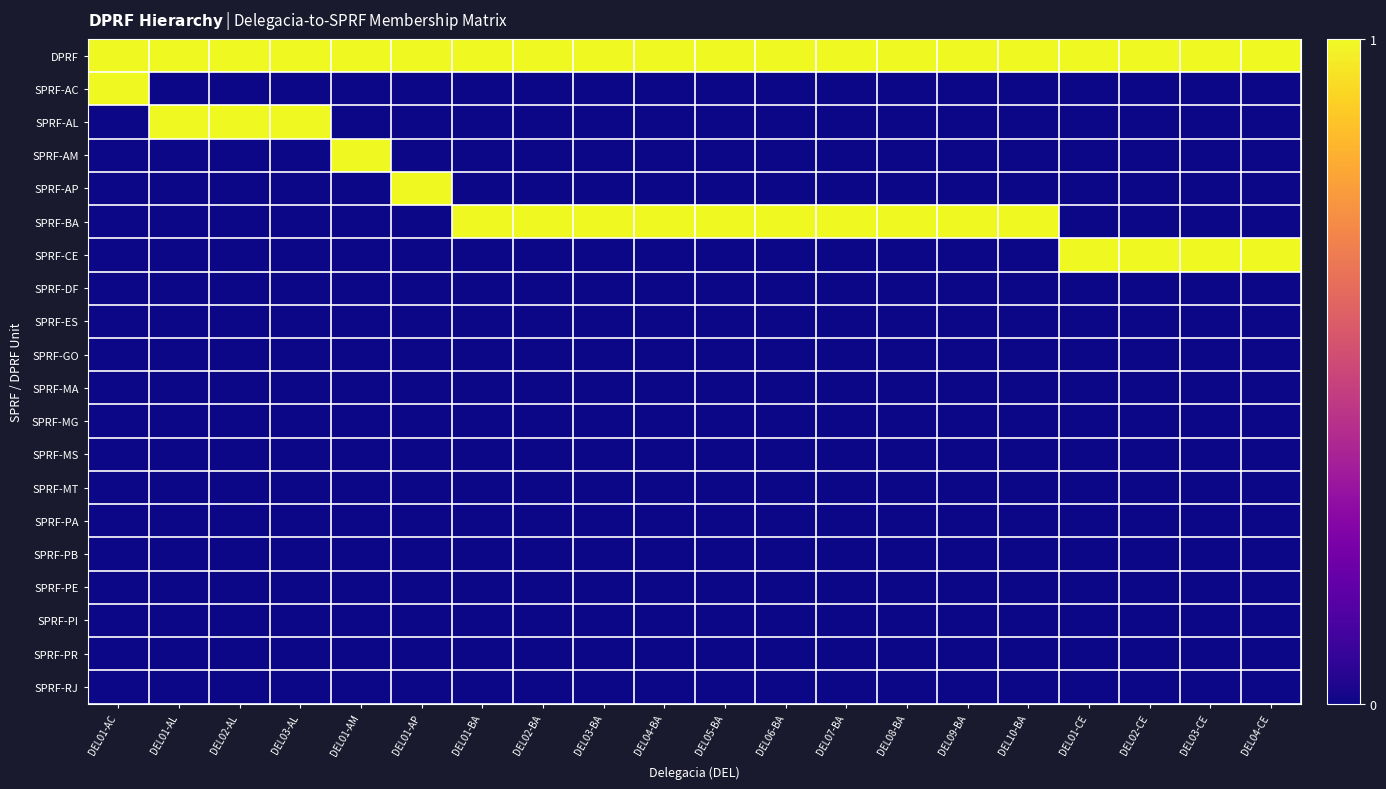

Count the number of data series in this chart.

20